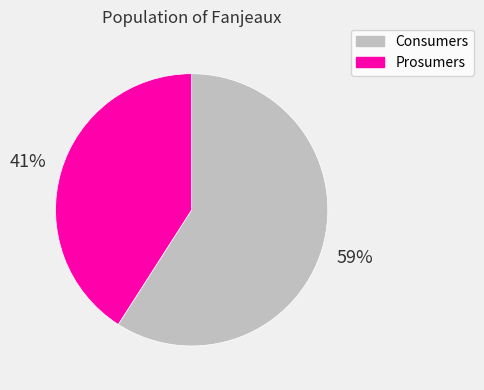

To the nearest percent, what is the average slice percentage?

50%